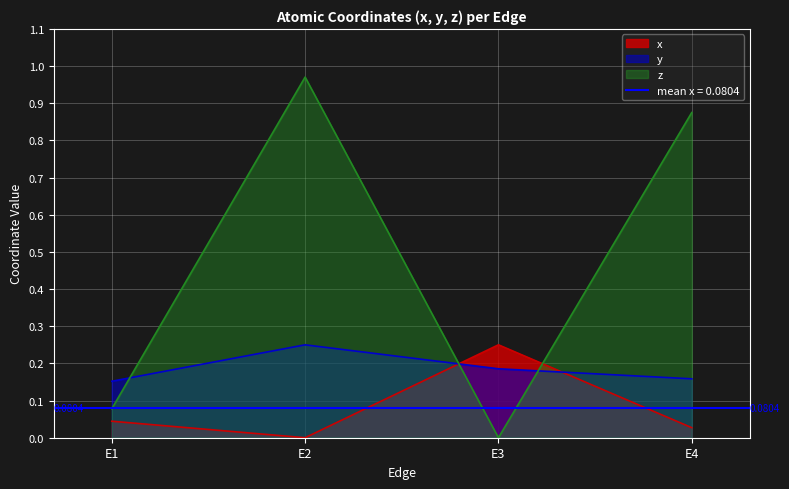

Which label corresponds to the largest value in the chart?

E2